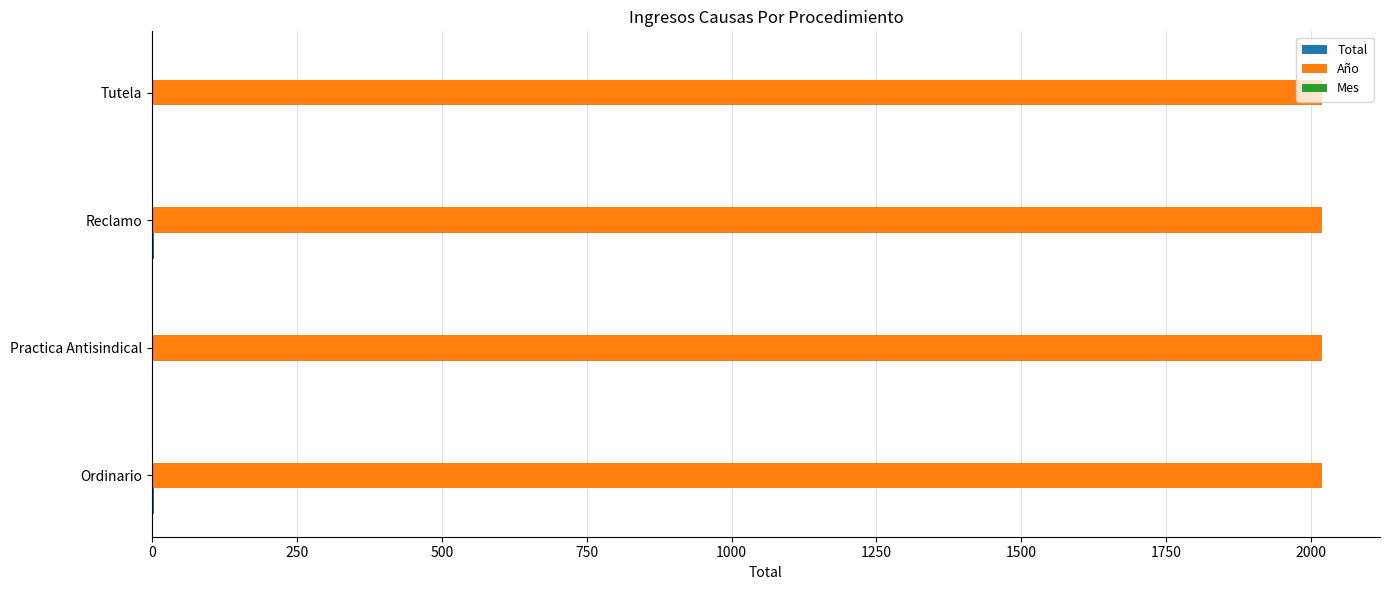

Which series has the largest total across all categories?

Año